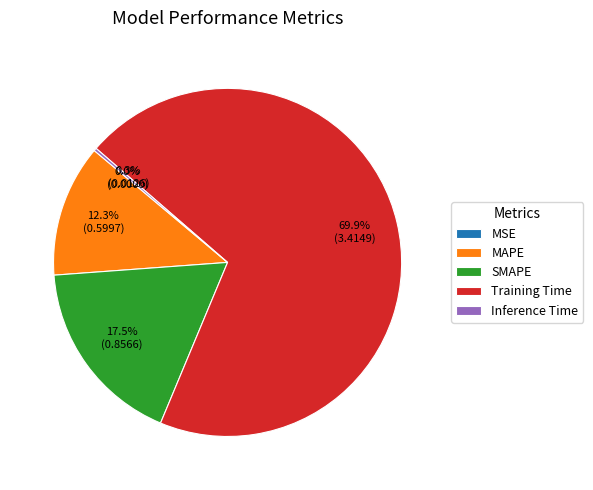

Which category has the biggest portion of the pie?

Training Time